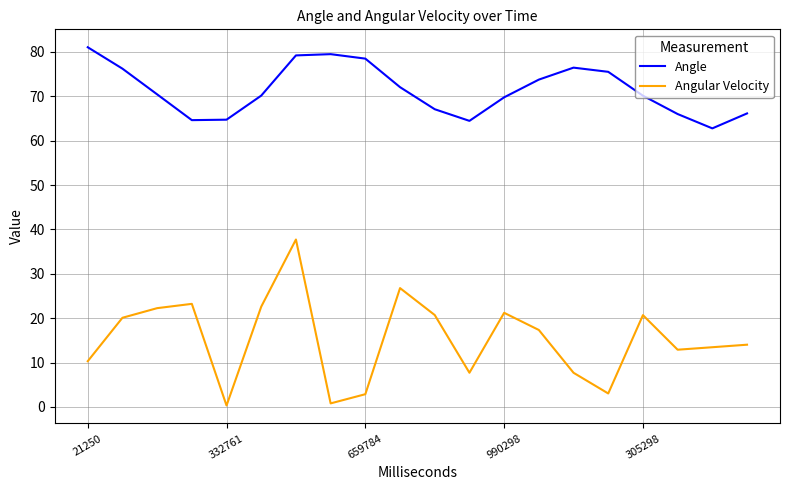

Which series has the largest range (max minus min)?

Angular Velocity